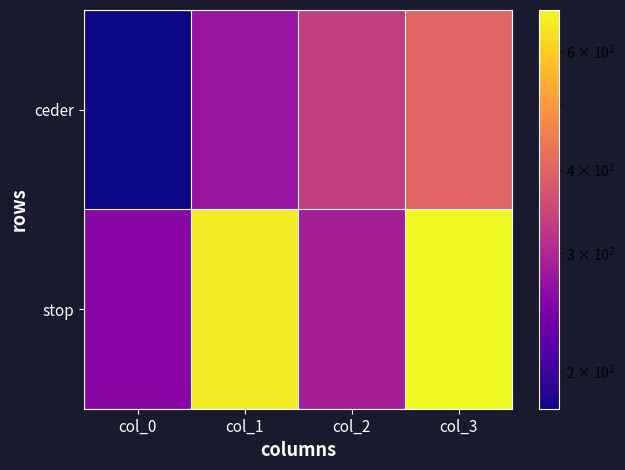

Which series has the widest spread of values?

stop